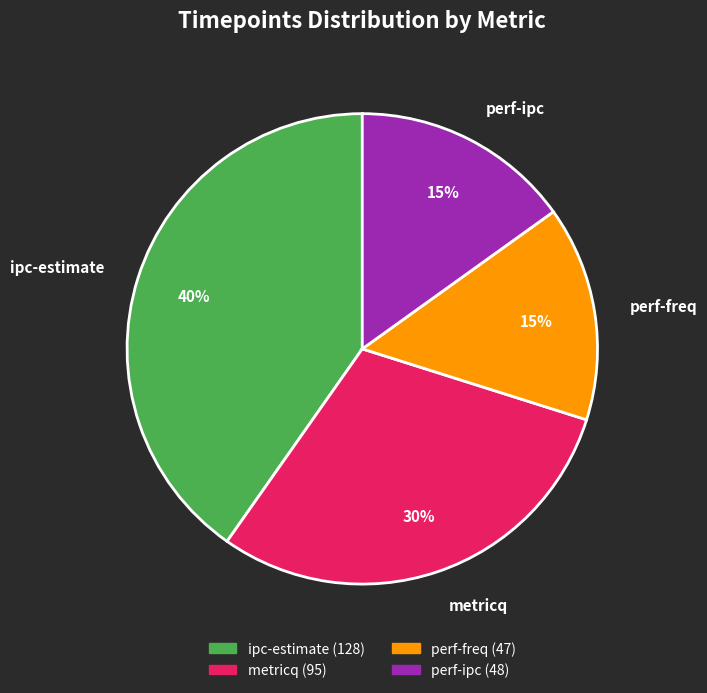

Count the number of slices in the pie.

4